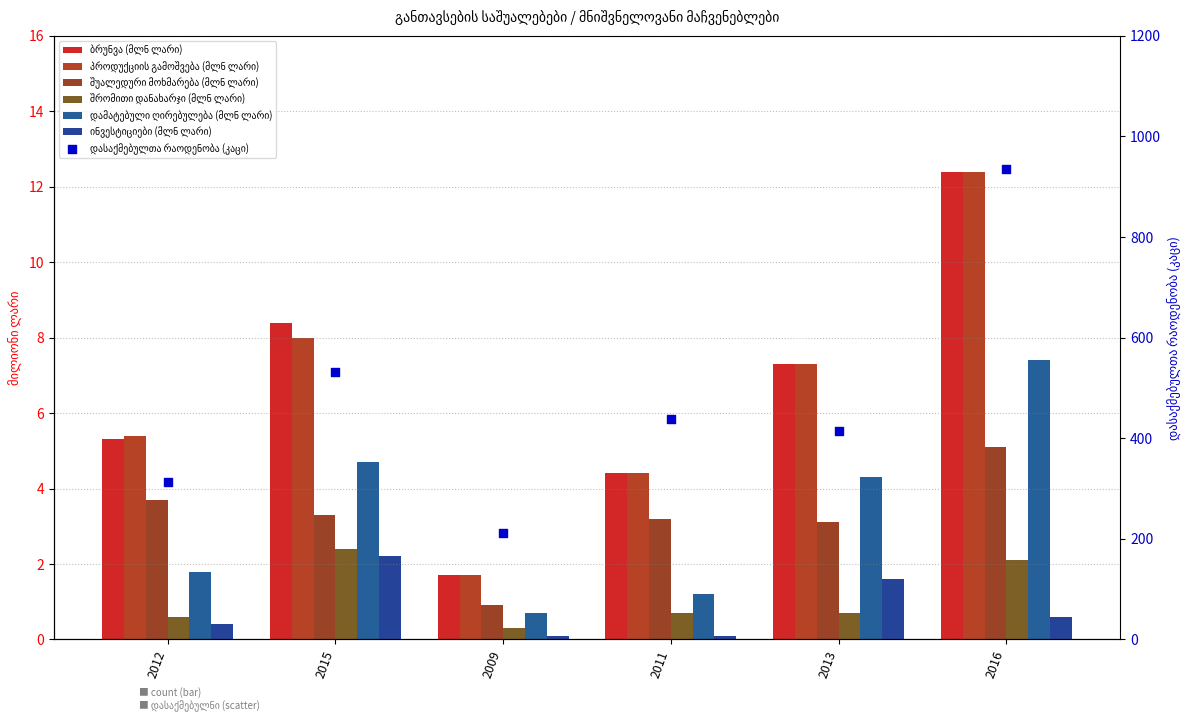

Is the value of შუალედური მოხმარება (მლნ ლარი) at 2009 greater than the value of დამატებული ღირებულება (მლნ ლარი) at 2015?

No